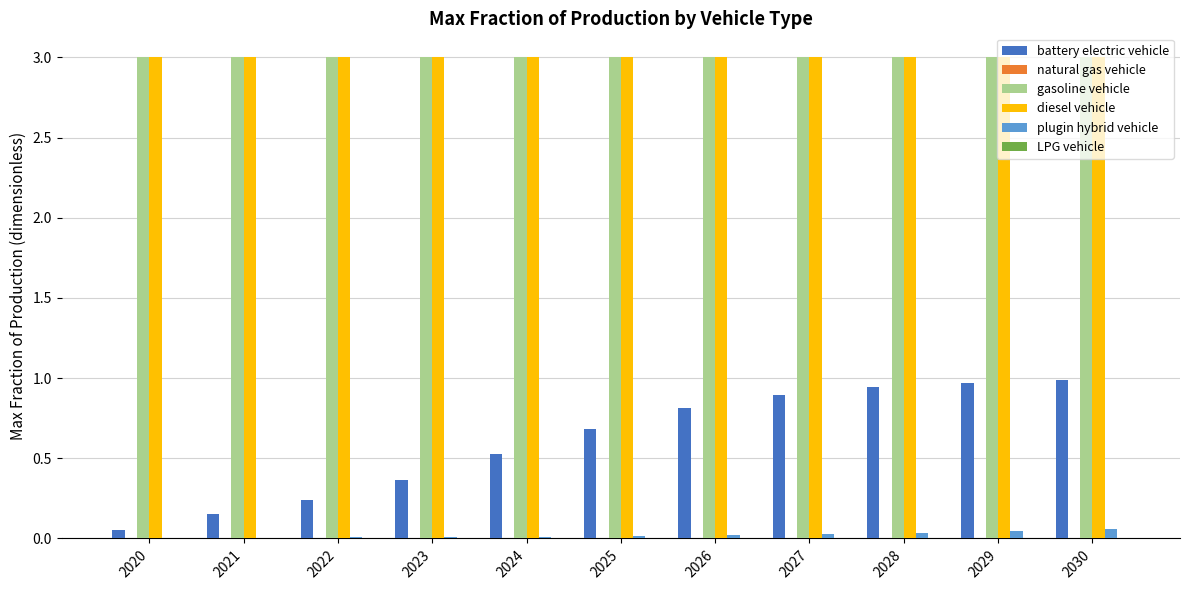

The battery electric vehicle series shows 0.5 at 2024. True or false?

True